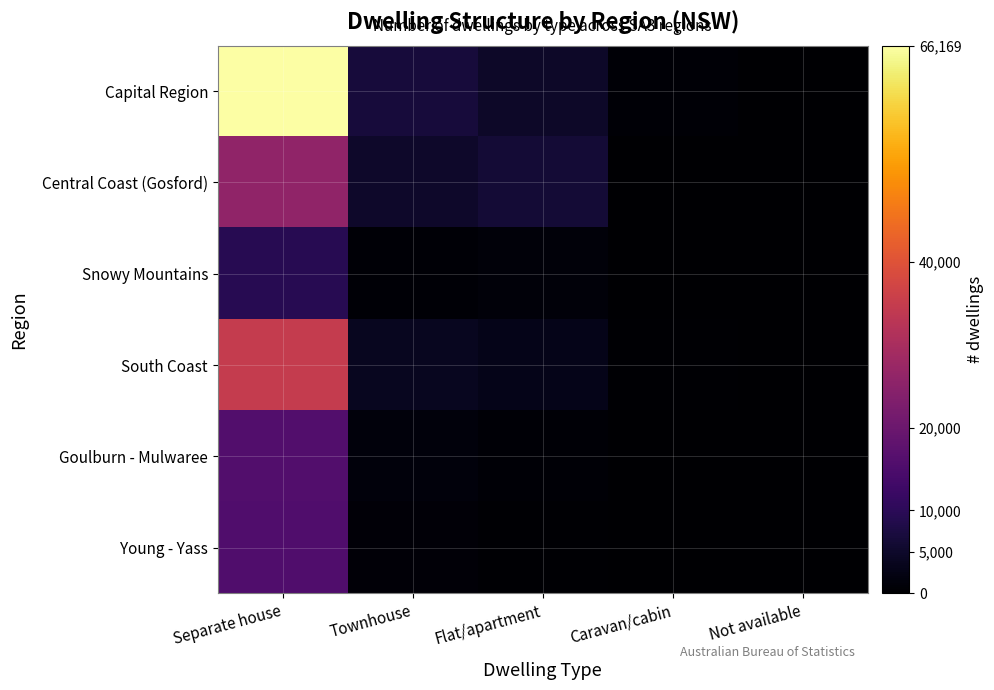

Reading left to right, transcribe all the data shown in this chart.

Capital Region: Separate house=66169	Townhouse=6783	Flat/apartment=4873	Caravan/cabin=558	Not available=79
Central Coast (Gosford): Separate house=26062	Townhouse=5015	Flat/apartment=6253	Caravan/cabin=238	Not available=3
Snowy Mountains: Separate house=9435	Townhouse=642	Flat/apartment=1189	Caravan/cabin=104	Not available=3
South Coast: Separate house=34844	Townhouse=3849	Flat/apartment=2968	Caravan/cabin=347	Not available=46
Goulburn - Mulwaree: Separate house=15781	Townhouse=1357	Flat/apartment=535	Caravan/cabin=150	Not available=27
Young - Yass: Separate house=15714	Townhouse=834	Flat/apartment=297	Caravan/cabin=79	Not available=12